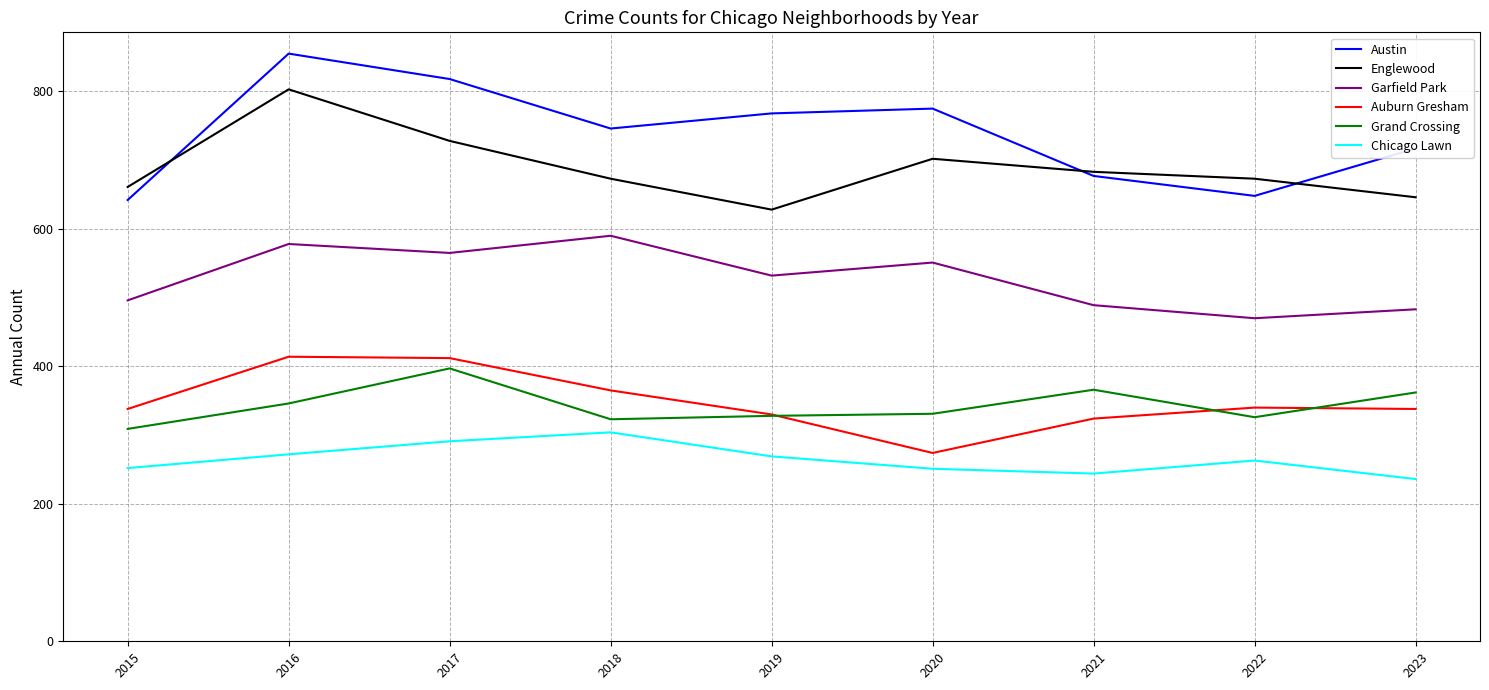

Which series has the largest range (max minus min)?

Austin